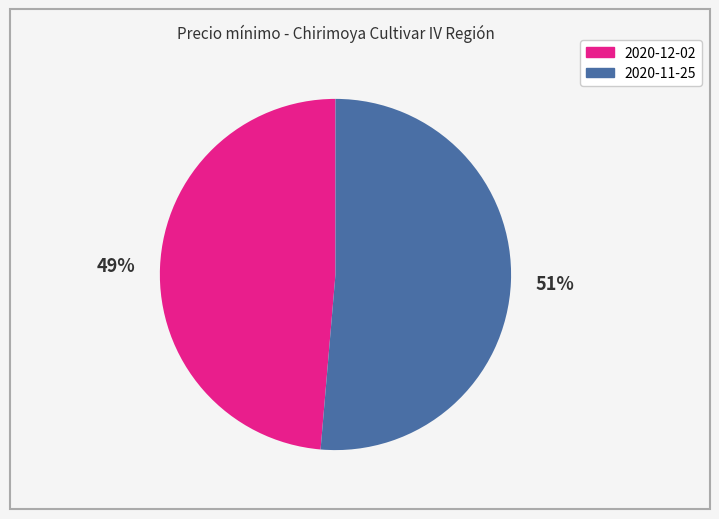

Count the number of slices in the pie.

2